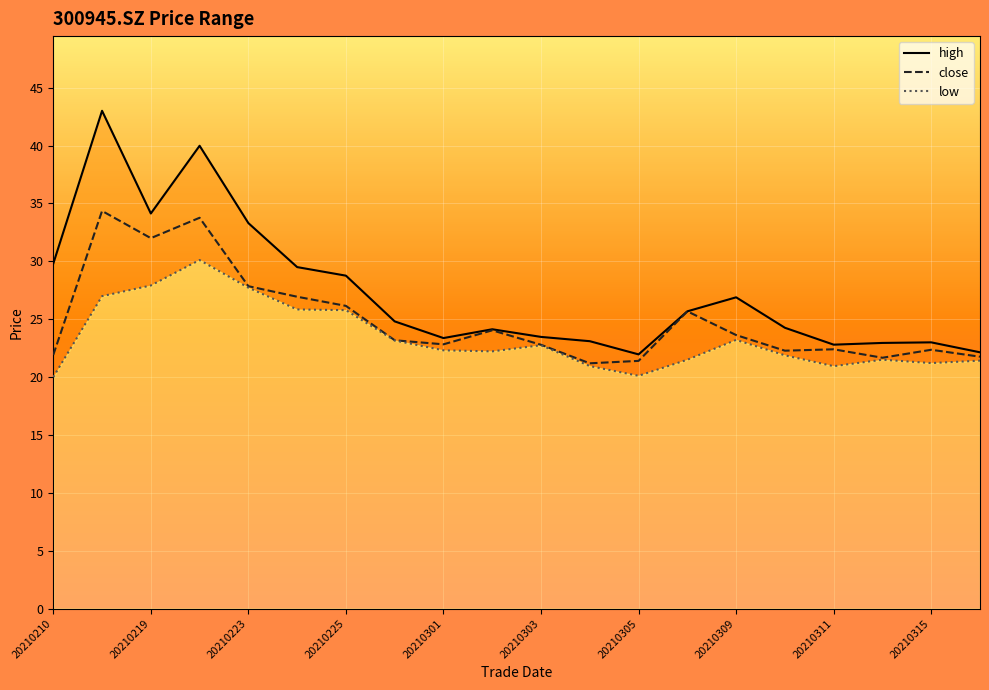

List the series in order of their overall mean, highest first.

high, close, low